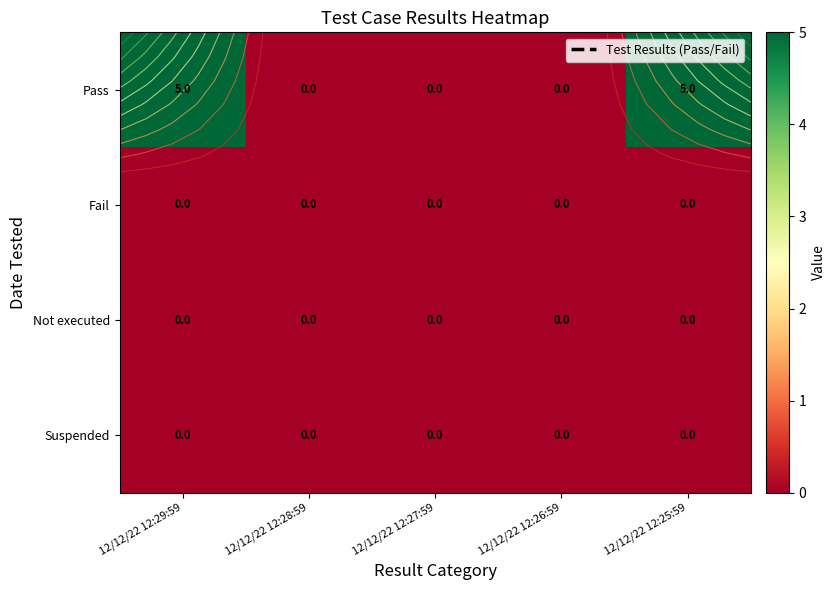

Which label corresponds to the smallest value in the chart?

12/12/22 12:28:59